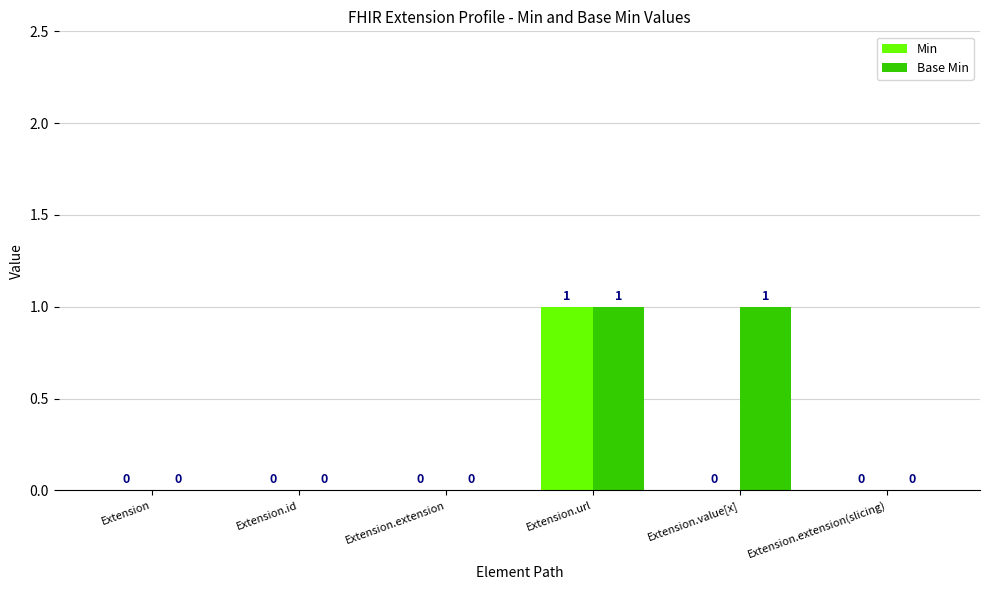

At which category is the sum across all series the highest?

Extension.url